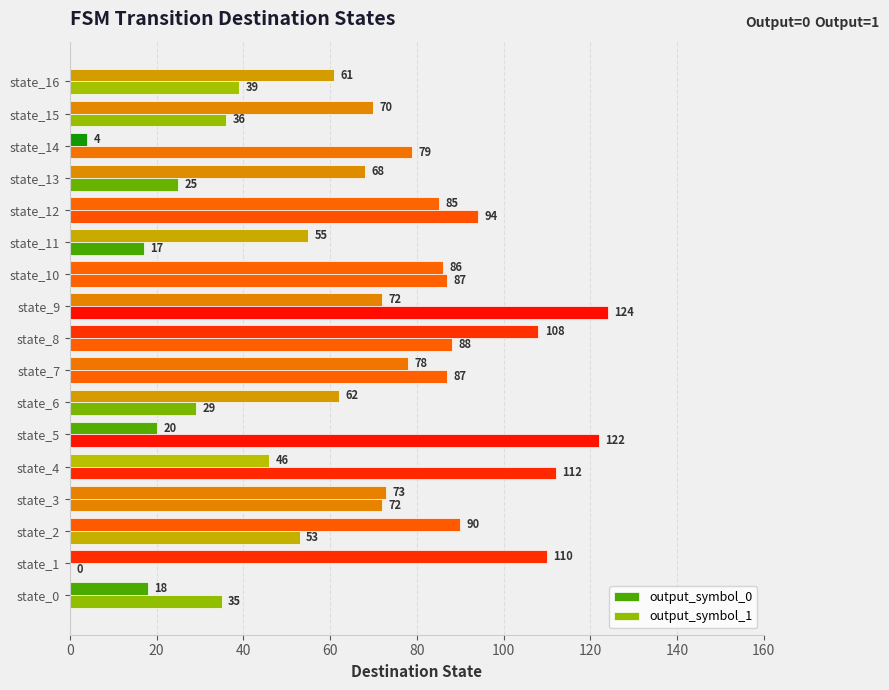

How many distinct data groups are displayed?

2